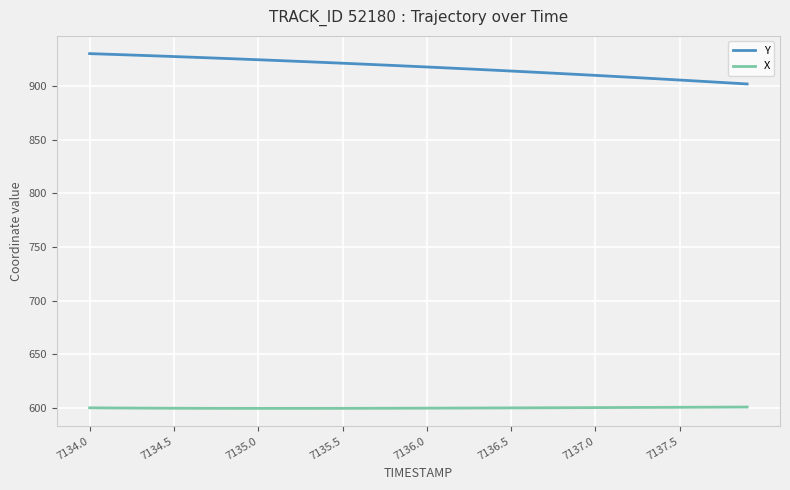

Which series has the largest range (max minus min)?

Y